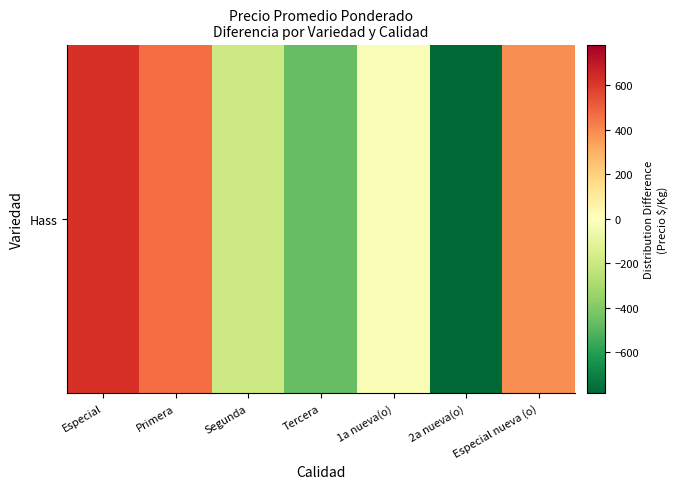

List the labels in order of value, largest first.

Especial, Primera, Especial nueva (o), 1a nueva(o), Segunda, Tercera, 2a nueva(o)